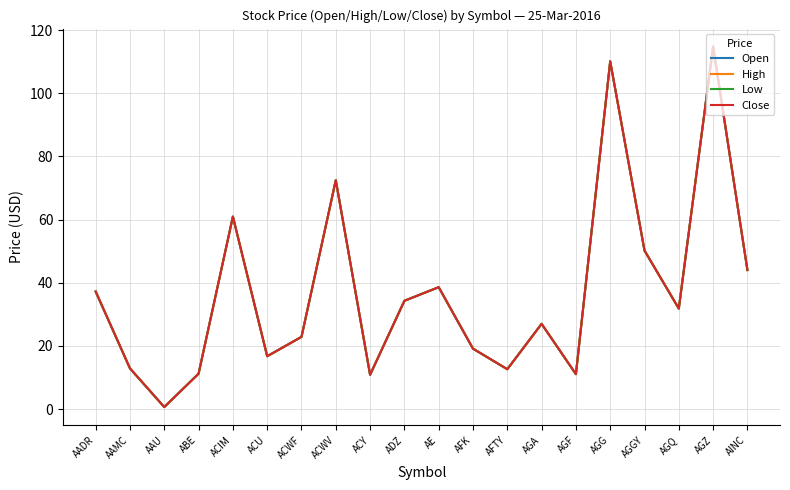

Does the chart display data point markers on the line(s)?

No